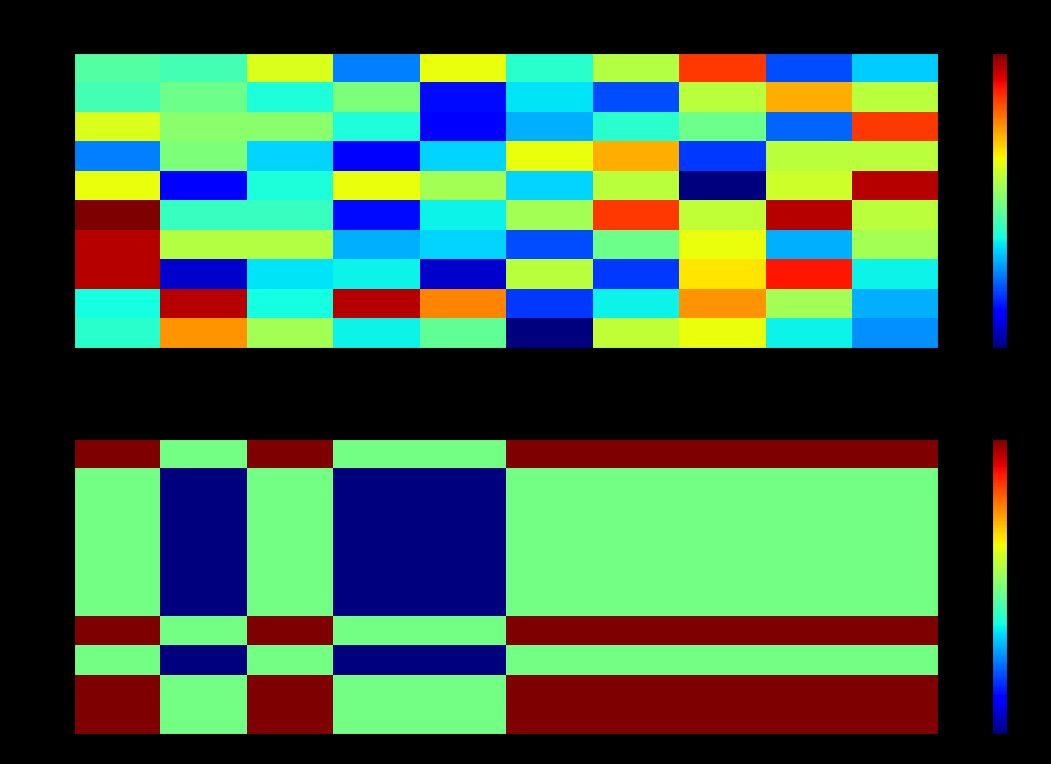

Count the Row6 values in the range 576 to 600.

10